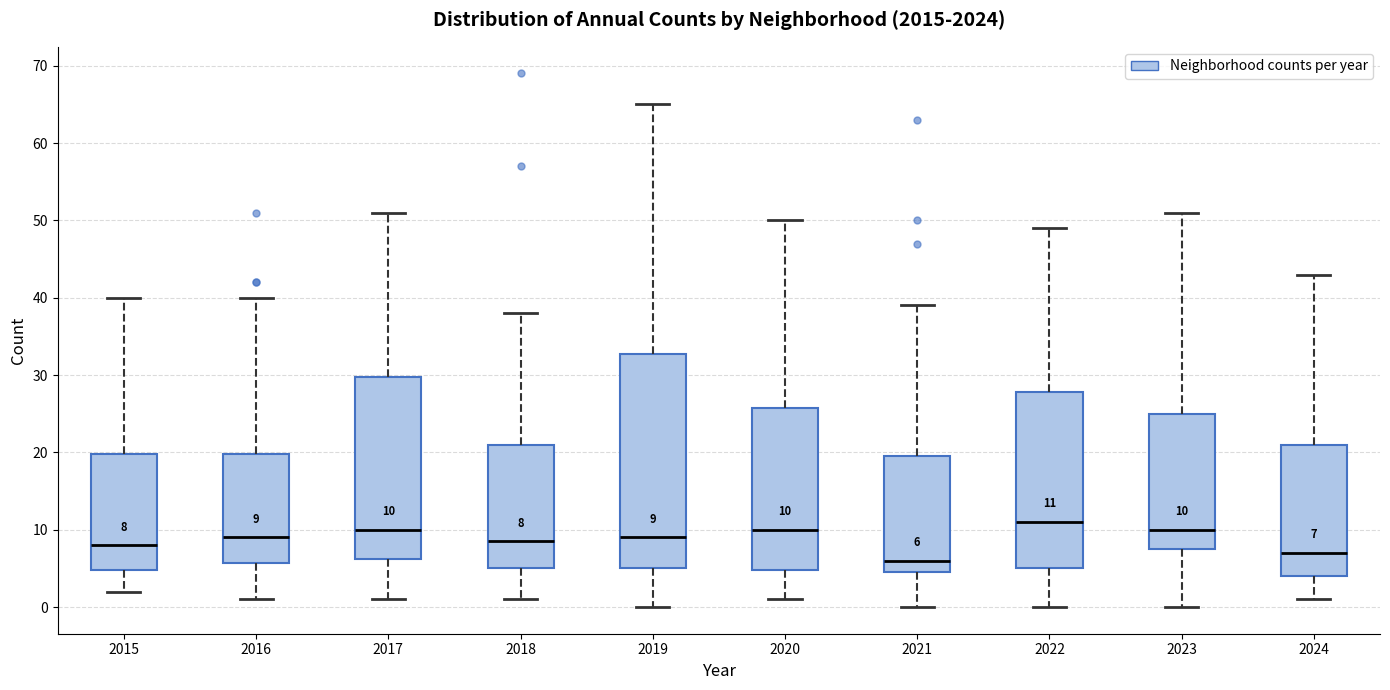

Comparing the boxes themselves (not the whiskers), which one is the tallest?

2019